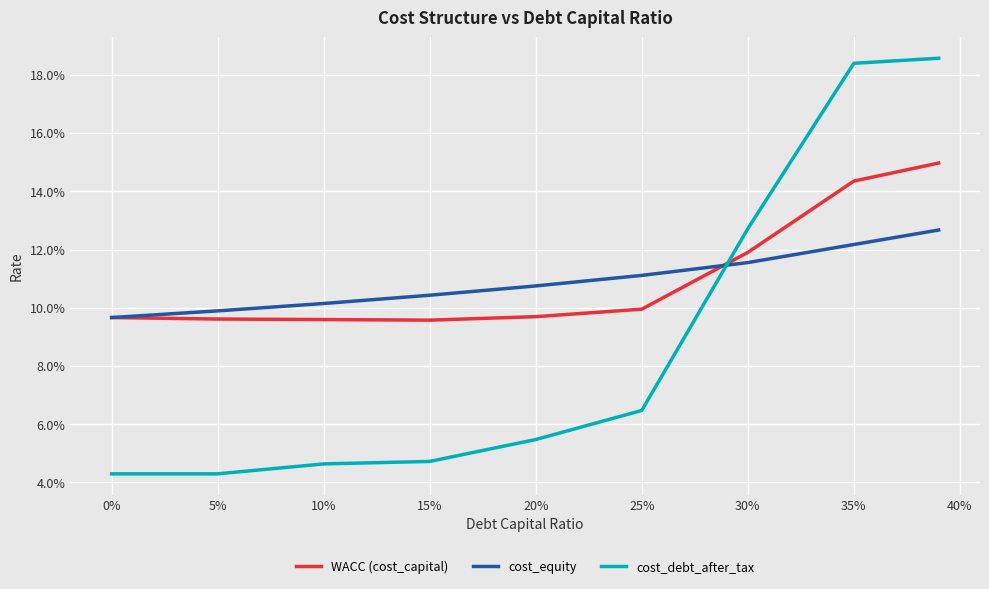

Reading right to left, transcribe all the data shown in this chart.

WACC (cost_capital): 0.1	0.1	0.1	0.1	0.1	0.1	0.1	0.1	0.1
cost_equity: 0.1	0.1	0.1	0.1	0.1	0.1	0.1	0.1	0.1
cost_debt_after_tax: 0.2	0.2	0.1	0.1	0.1	0.0	0.0	0.0	0.0